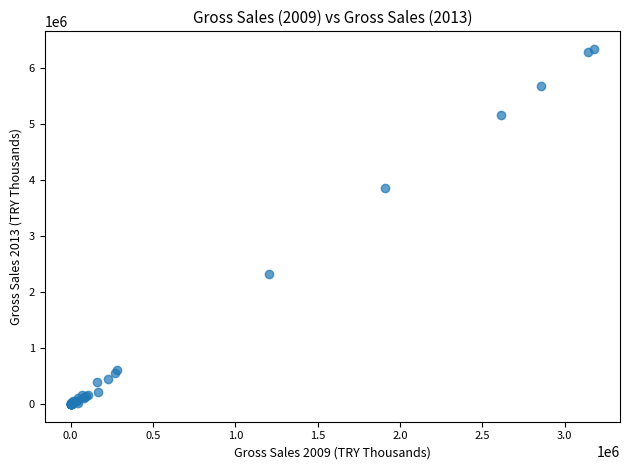

What Y value in the scatter plot is closest to 3170949?

3858886.0